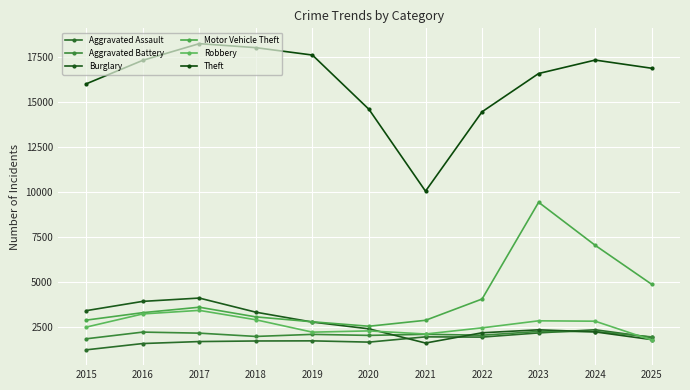

Which category has the lowest value in the Aggravated Assault series?

2015